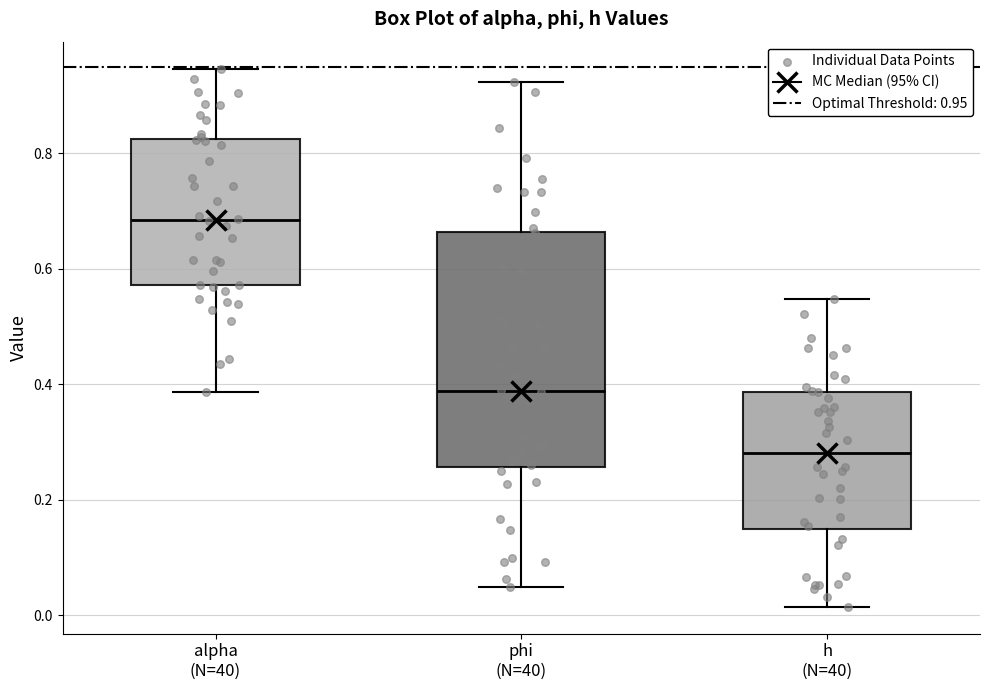

Where does the median line of the box for phi (N=40) sit on the y-axis? The values are not printed on the chart, so give them approximately, as read against the axis.

0.38